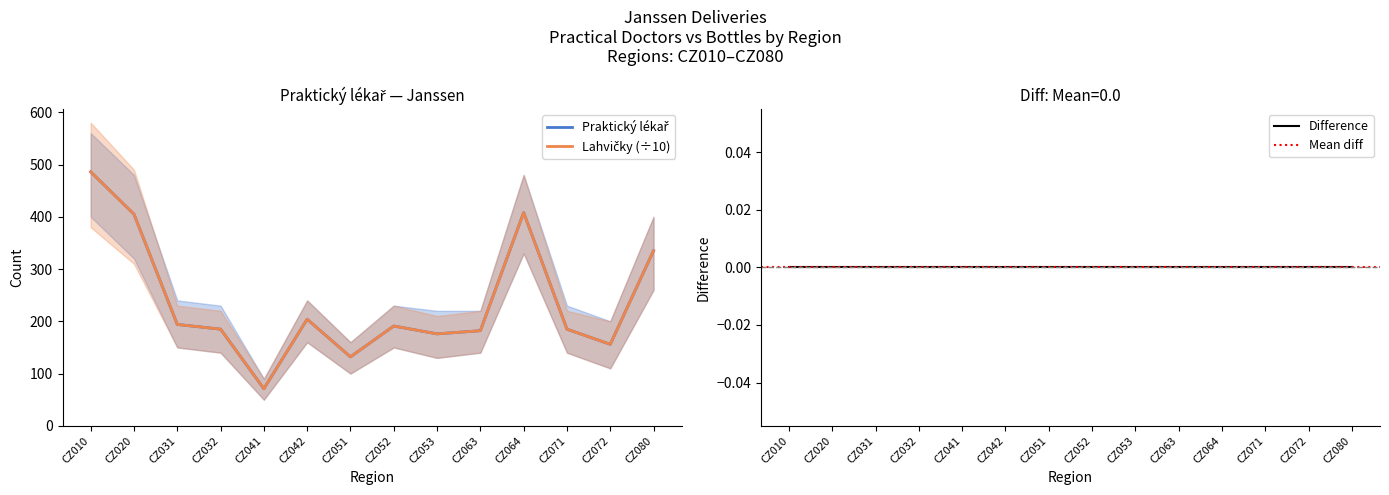

What is the sum of all lahvicky values?

3310